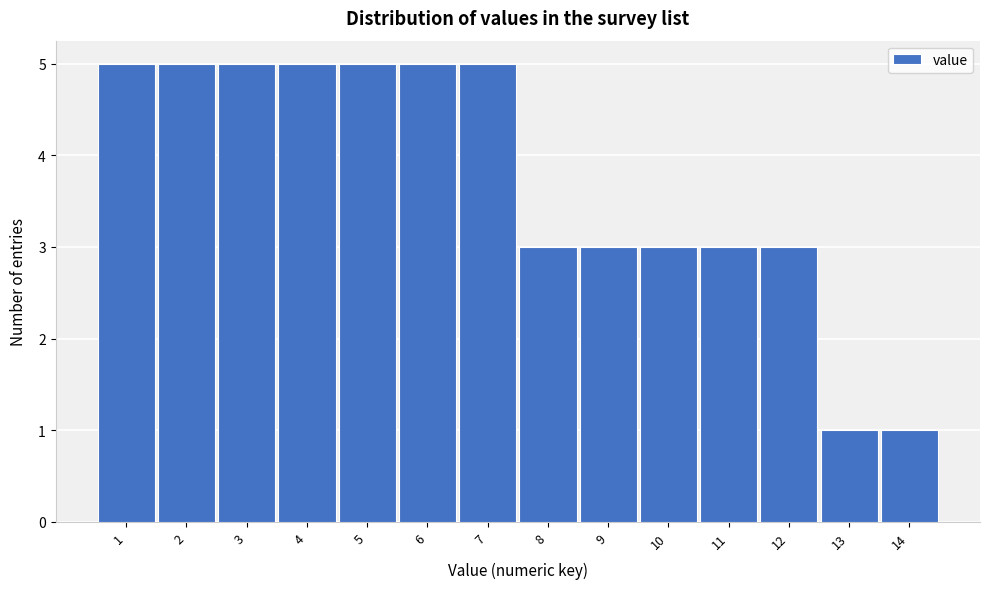

Reading left to right, transcribe this chart: for each bar, give the range it covers on the x-axis and its height. The values are not printed on the chart, so give them approximately, as read against the axis.

0.5 to 1.5: 5
1.5 to 2.5: 5
2.5 to 3.5: 5
3.5 to 4.5: 5
4.5 to 5.5: 5
5.5 to 6.5: 5
6.5 to 7.5: 5
7.5 to 8.5: 3
8.5 to 9.5: 3
9.5 to 10.5: 3
10.5 to 11.5: 3
11.5 to 12.5: 3
12.5 to 13.5: 1
13.5 to 14.5: 1